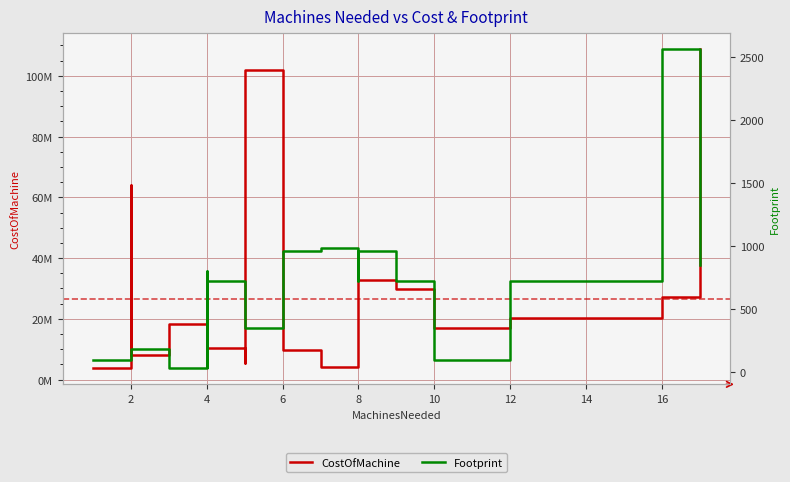

What is the difference between the maximum and minimum values in the Footprint series?

2530